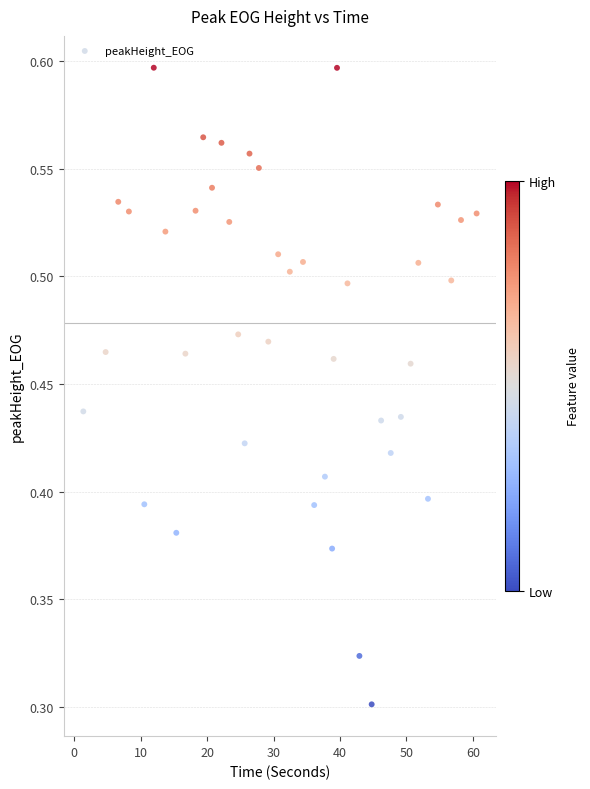

What is the range of X values (max minus min)?

59.2